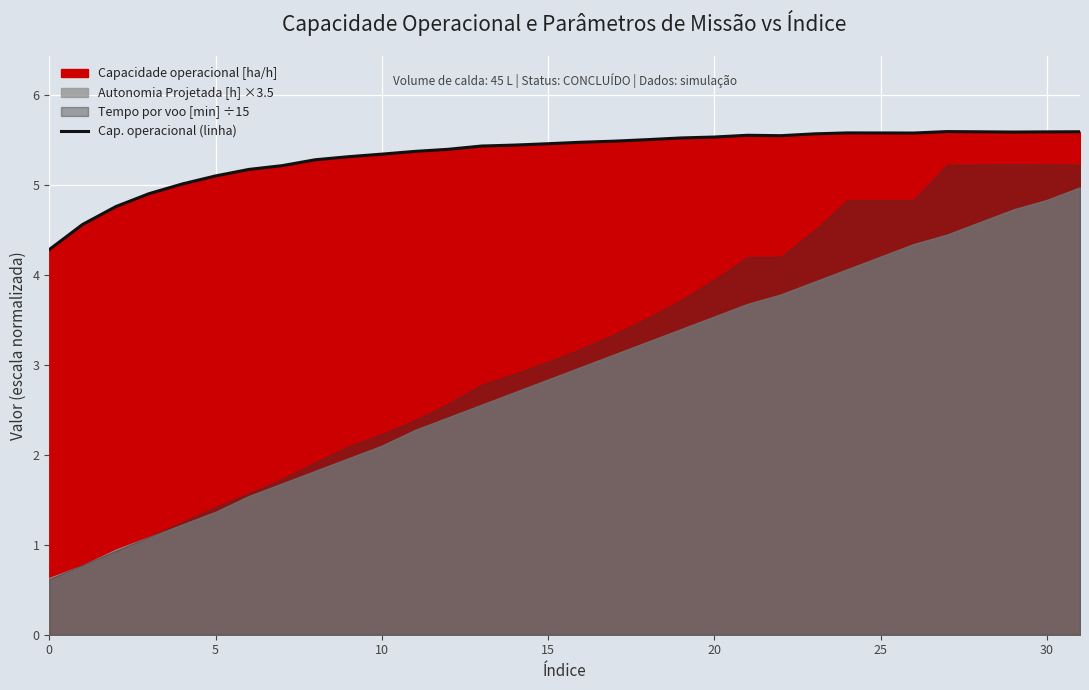

Count the number of categories in the chart.

32